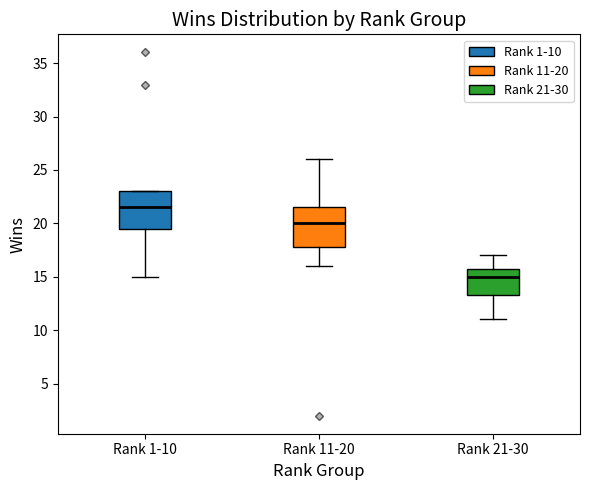

Which box has the highest median line?

Rank 1-10